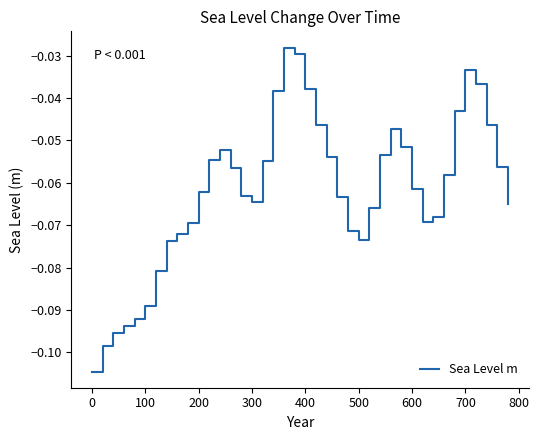

How many categories are shown in the chart?

40